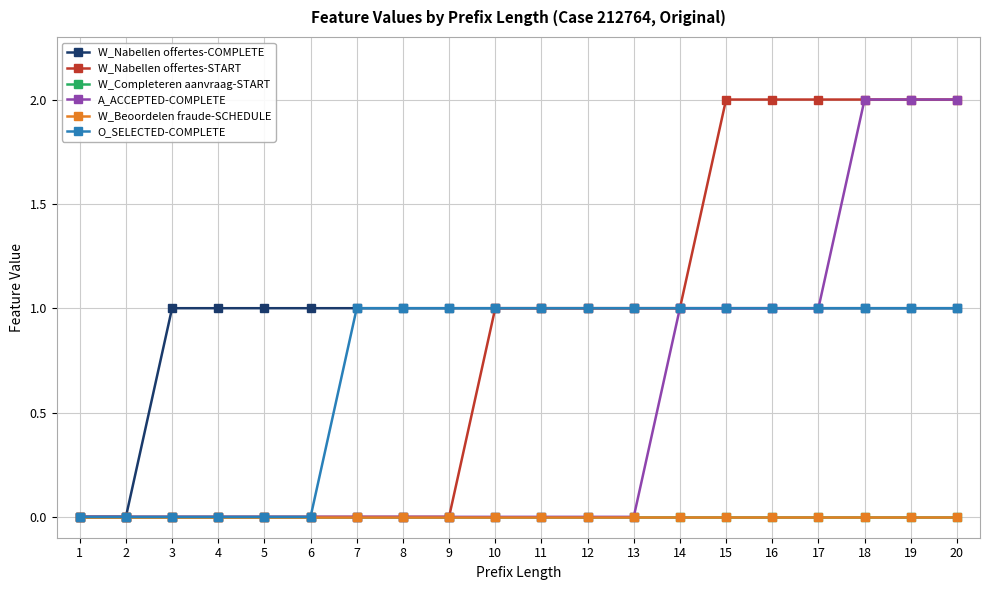

What is the total value across all series at 15?

5